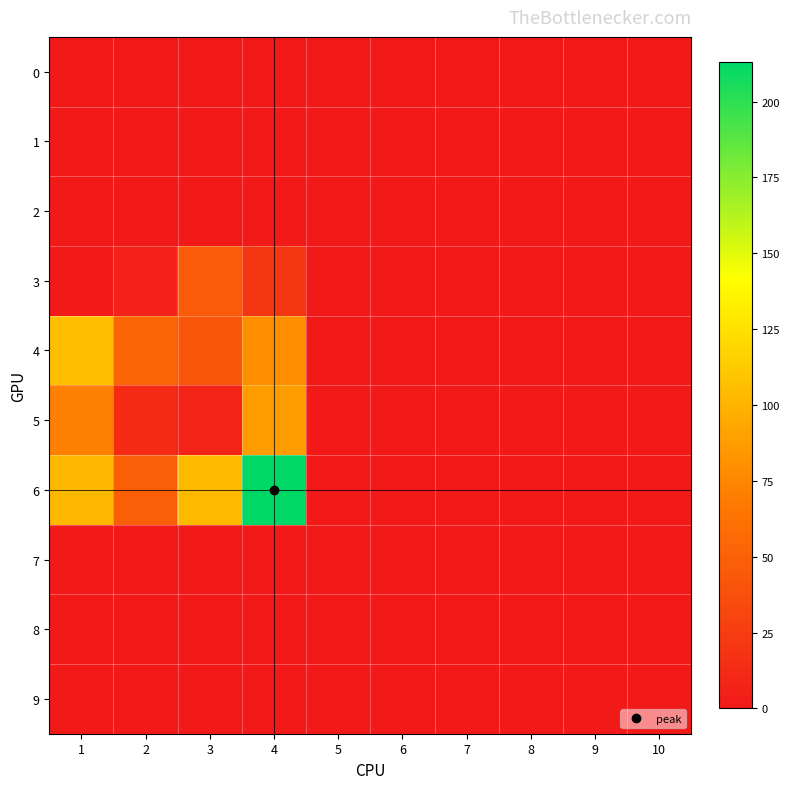

Which series has the widest spread of values?

6